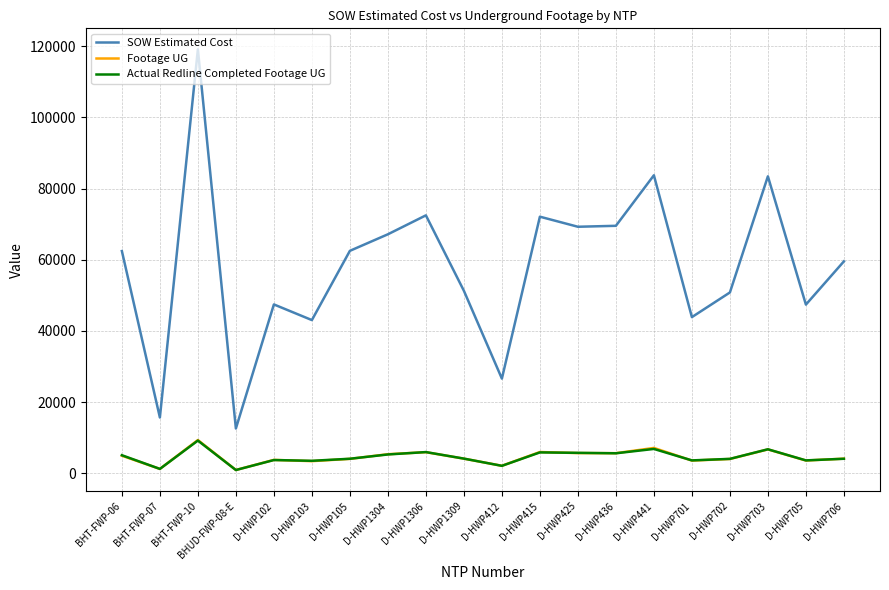

At which category does Actual Redline Completed Footage UG reach its first local valley?

BHT-FWP-07